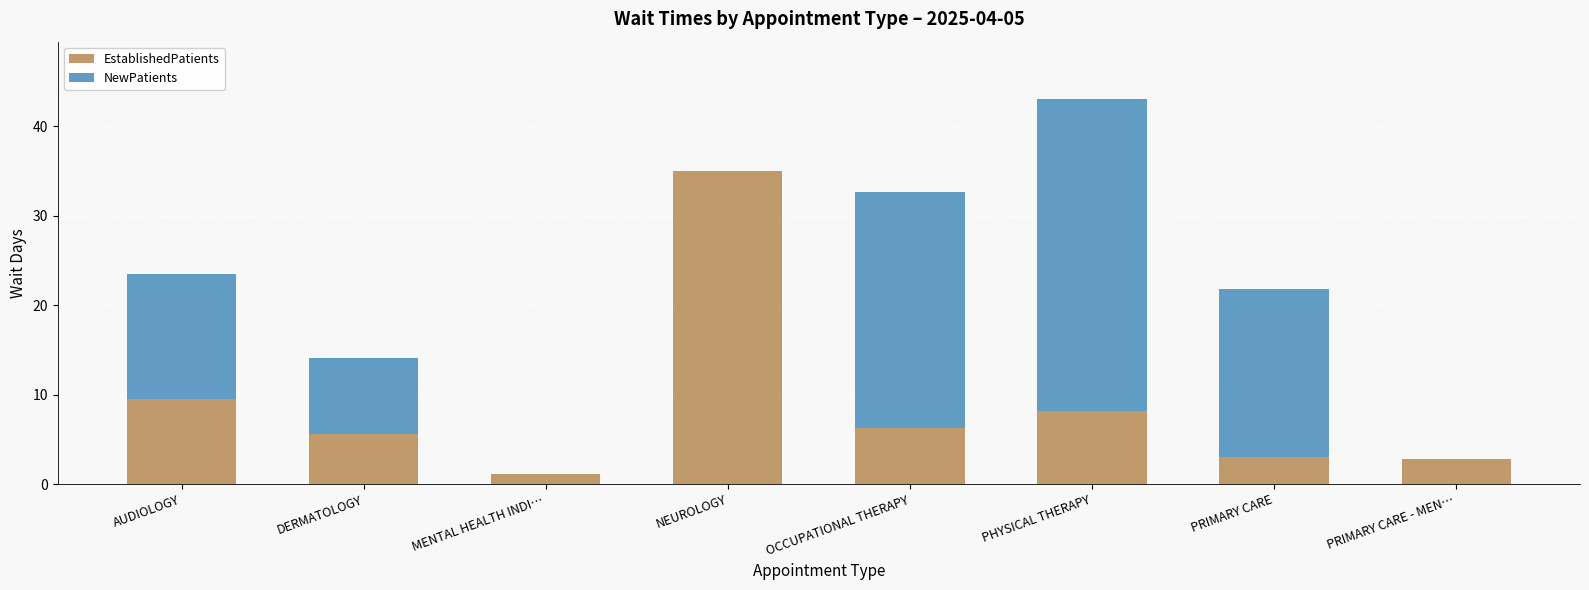

At which category is the sum across all series the highest?

PHYSICAL THERAPY